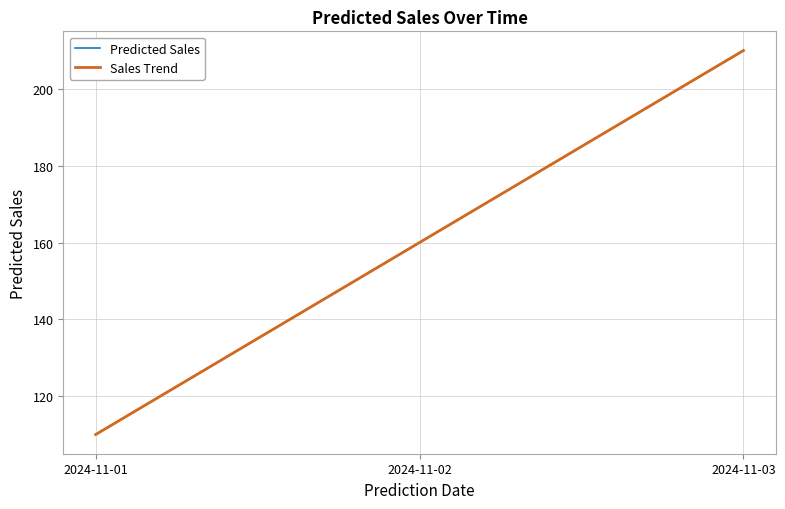

List the series in order of their peak value, highest first.

Predicted Sales, Sales Trend